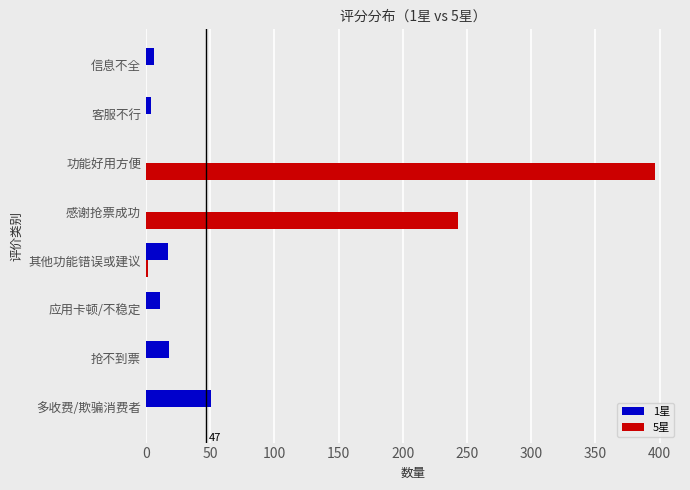

Which category has the highest value across all series?

功能好用方便